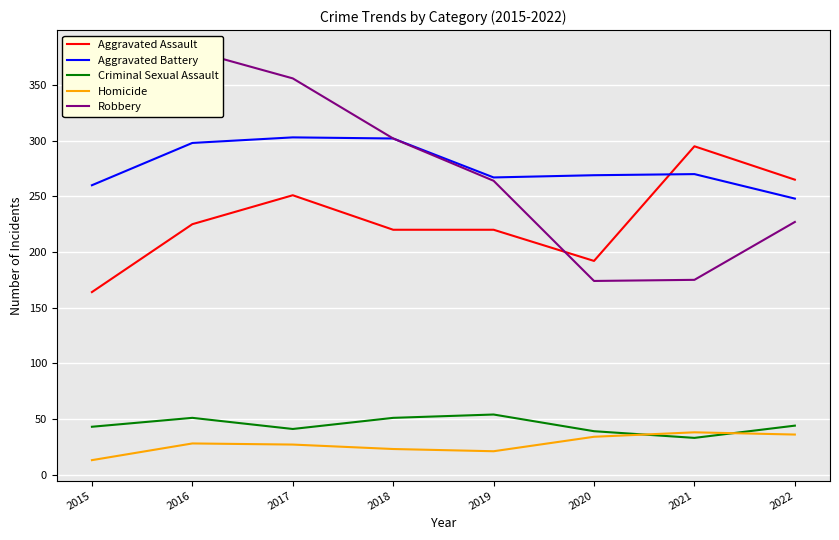

True or false: Aggravated Assault has more than 0 interior local peaks.

True